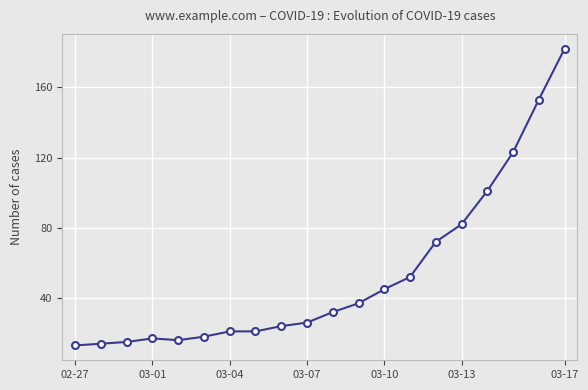

What is the smallest value displayed?

13